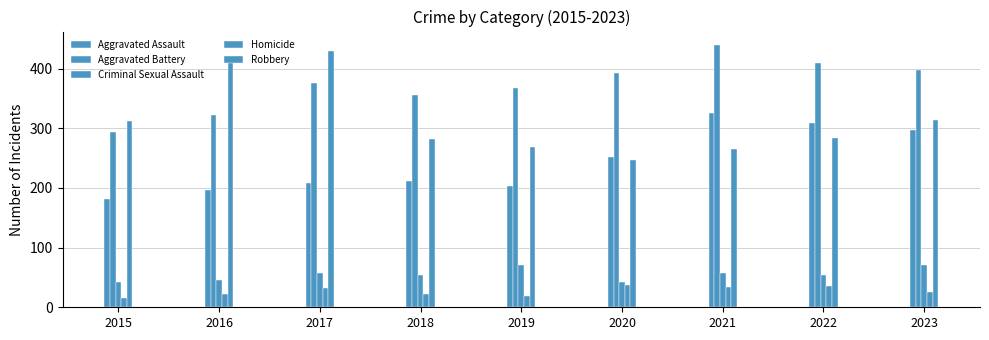

Is it true that Aggravated Assault equals 467 at 2023?

False